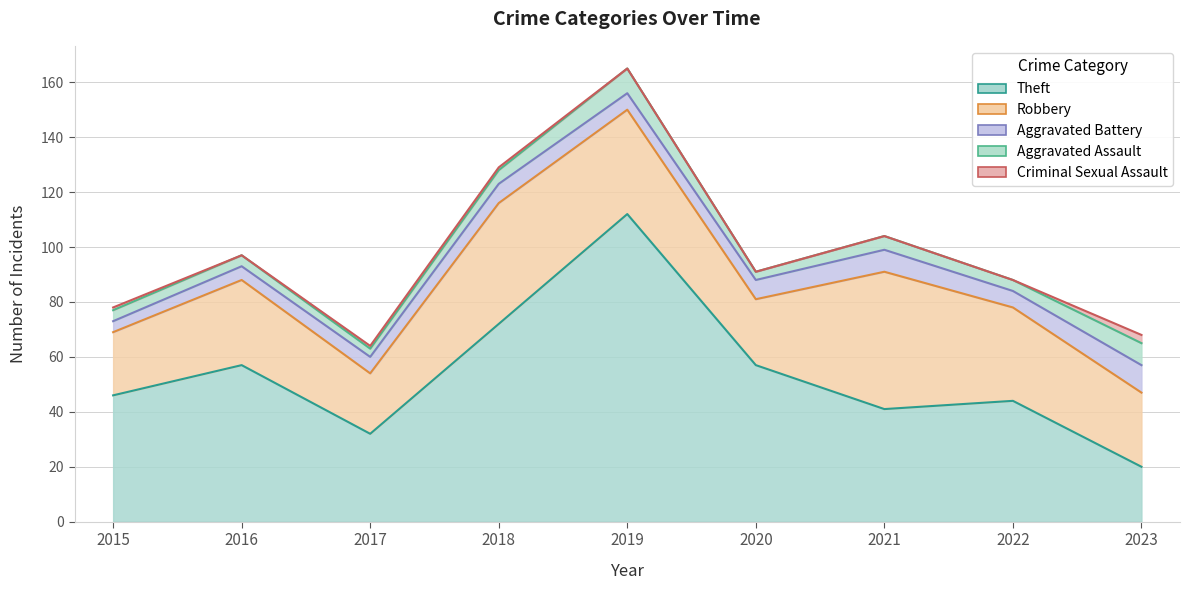

True or false: Aggravated Assault has more than 1 interior local peaks.

True